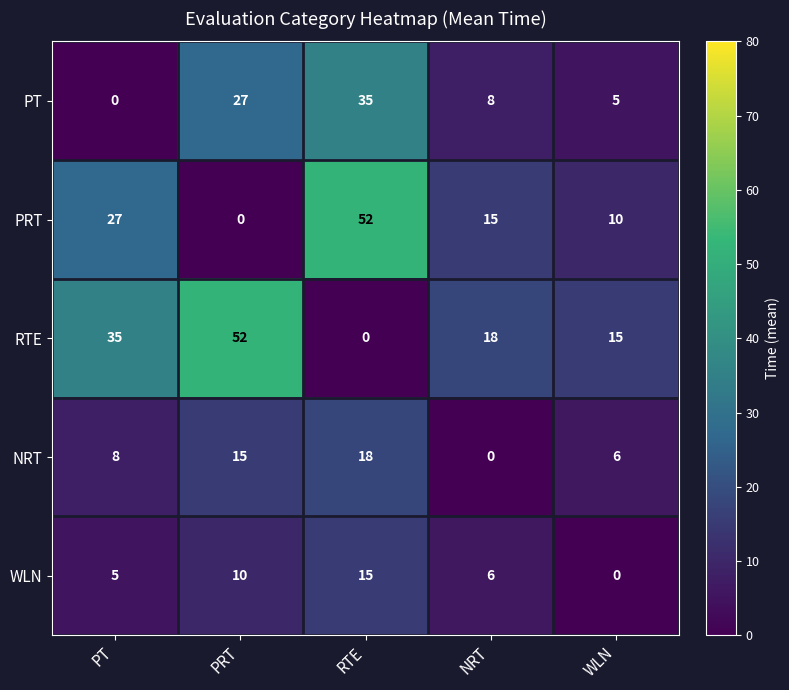

At WLN, list the series in order from largest to smallest.

RTE, PRT, NRT, PT, WLN